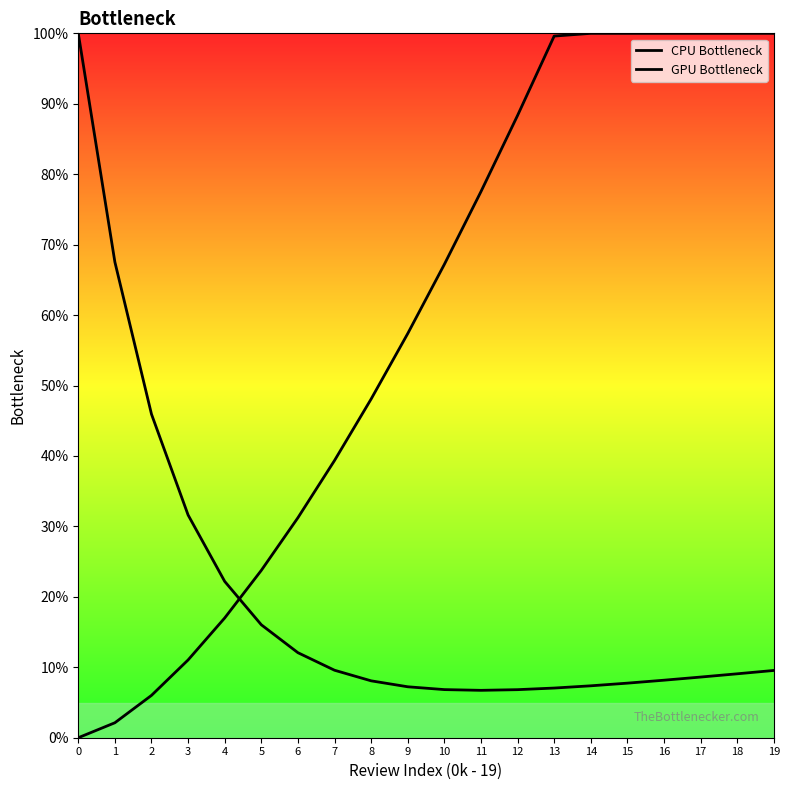

Reading right to left, what are all the values shown in this chart?

CPU Bottleneck: 19=9.6	18=9.1	17=8.6	16=8.2	15=7.7	14=7.4	13=7.1	12=6.8	11=6.7	10=6.8	9=7.2	8=8.1	7=9.6	6=12.1	5=16.0	4=22.2	3=31.6	2=45.9	1=67.5	0=100.0
GPU Bottleneck: 19=100.0	18=100.0	17=100.0	16=100.0	15=100.0	14=100.0	13=99.6	12=88.3	11=77.5	10=67.2	9=57.4	8=48.1	7=39.4	6=31.2	5=23.8	4=17.0	3=11.0	2=6.0	1=2.1	0=0.0